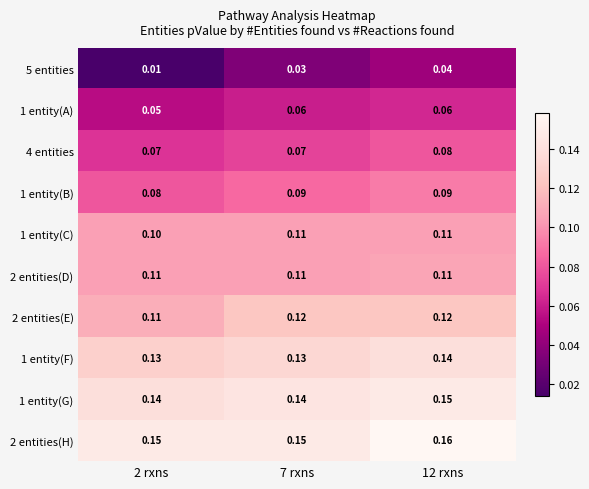

At which category is the sum across all series the highest?

12 rxns